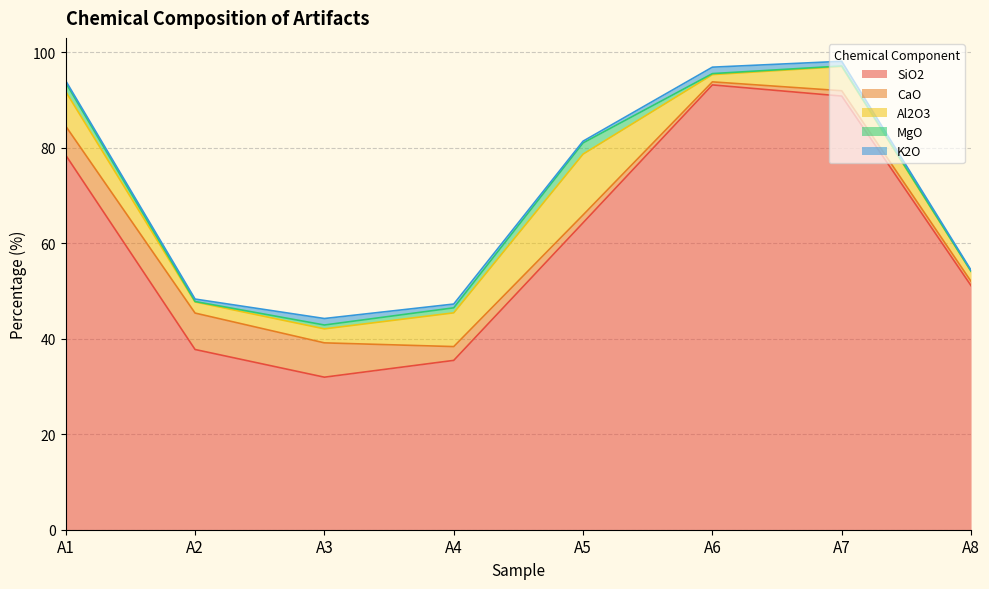

How many intersections are there between MgO and CaO?

2